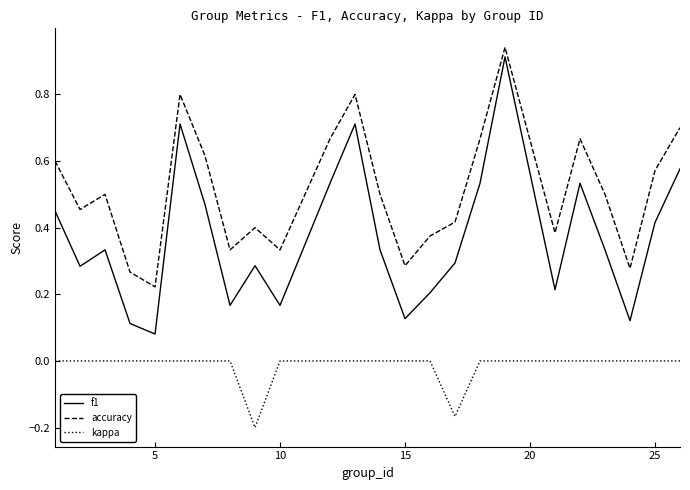

Which series has the largest range (max minus min)?

f1